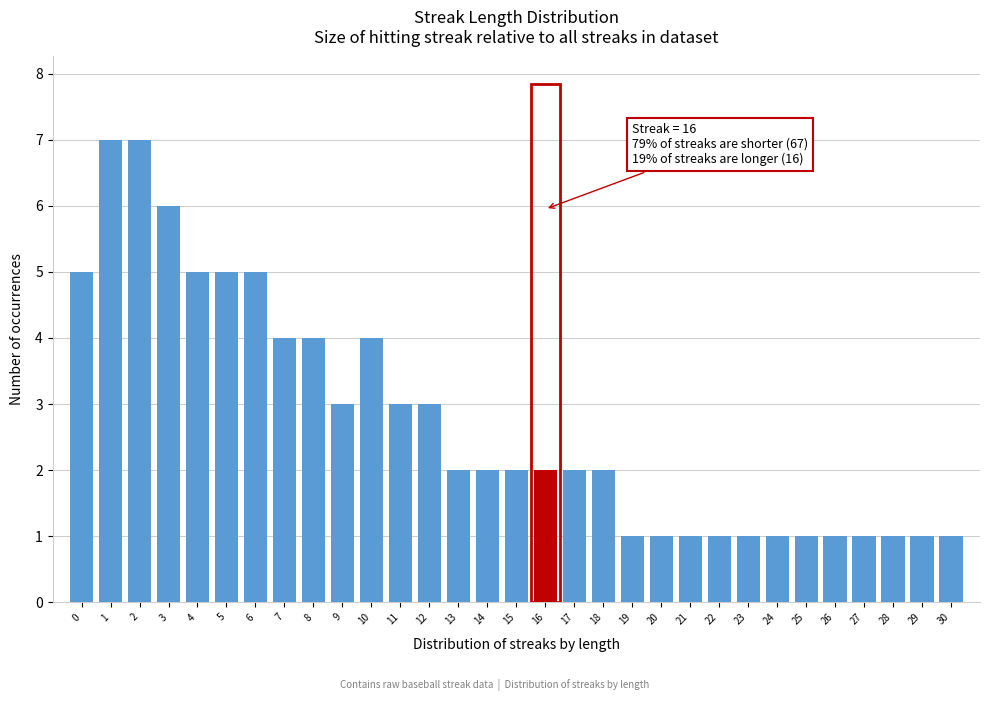

What is the maximum value shown in the chart?

7